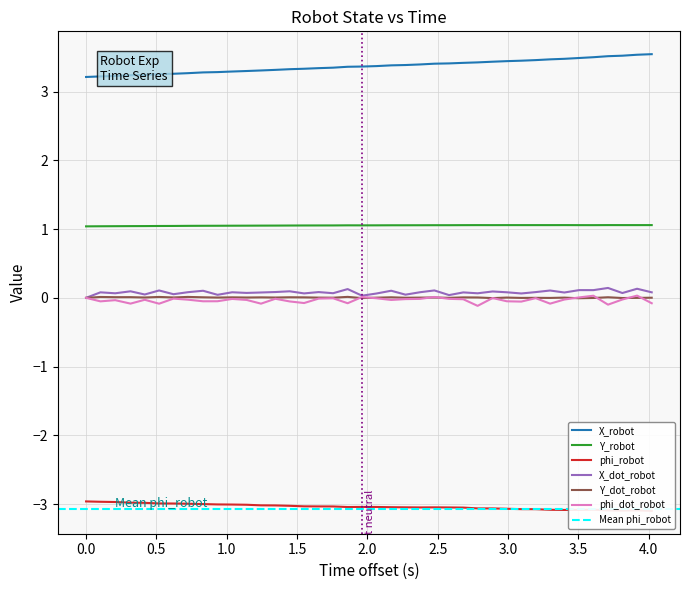

True or false: Y_robot and Y_dot_robot intersect in this chart.

False